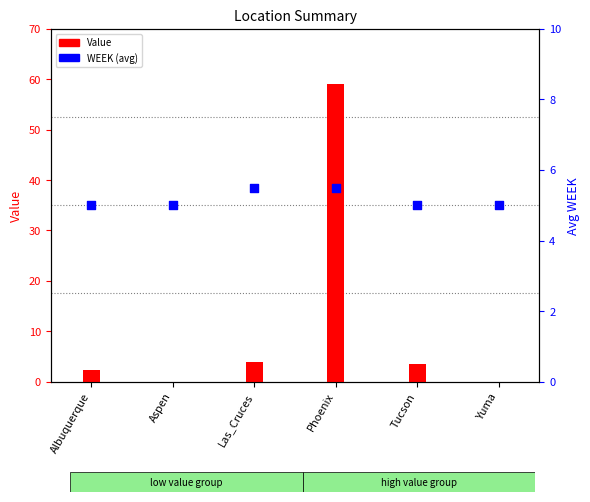

Which series has the largest total across all categories?

Value